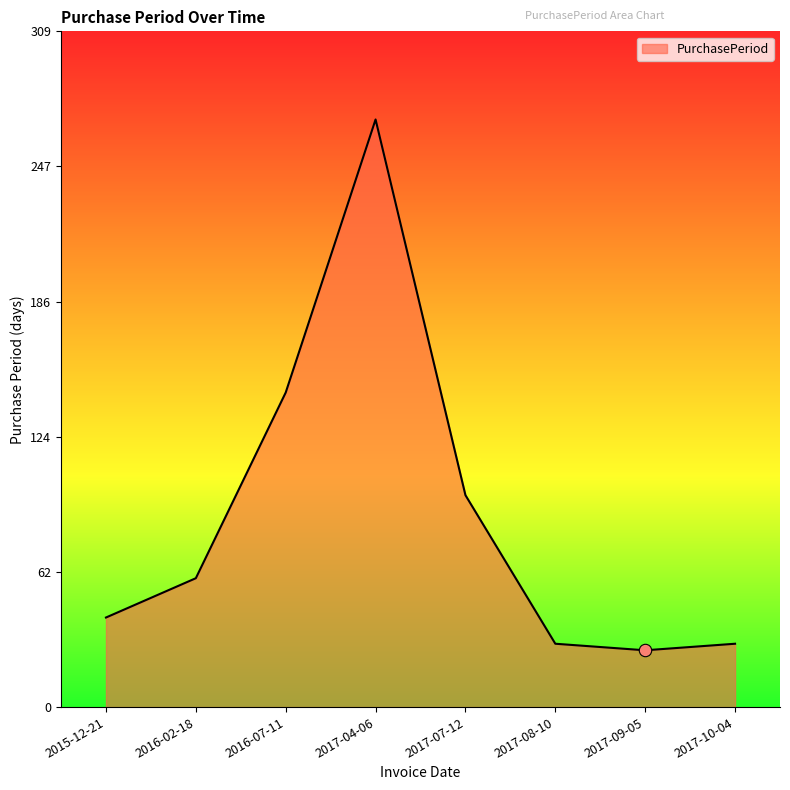

Approximately how many times larger is the value at 2017-07-12 compared to 2017-09-05?

3.7